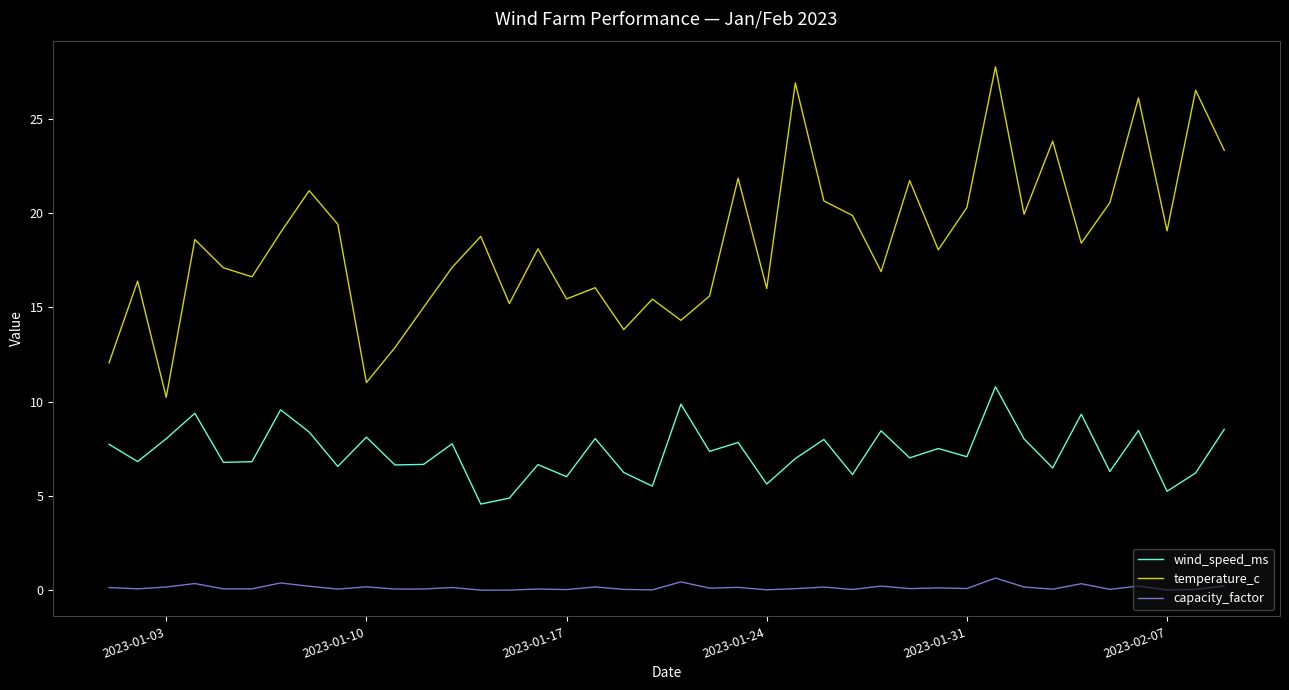

Which series has the largest total across all categories?

temperature_c